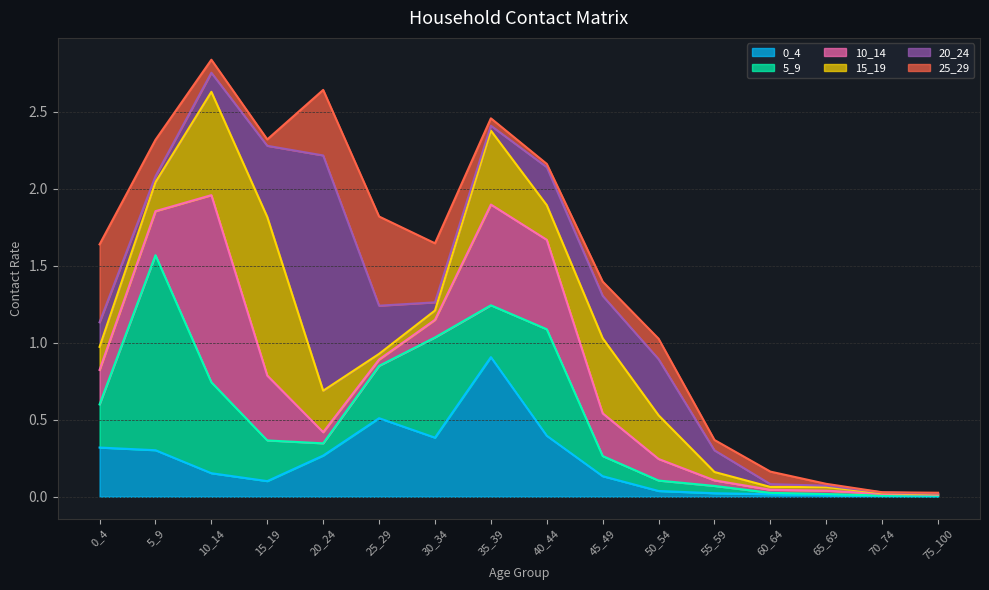

True or false: 15_19 has a value of 0.2 at 50_54.

False